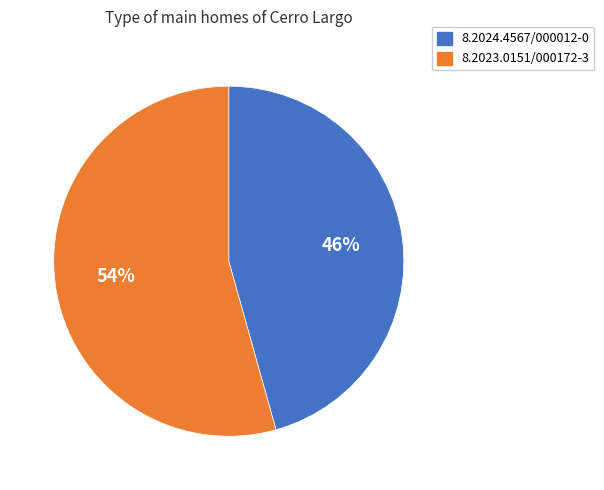

To the nearest percent, what is the average slice percentage?

50%